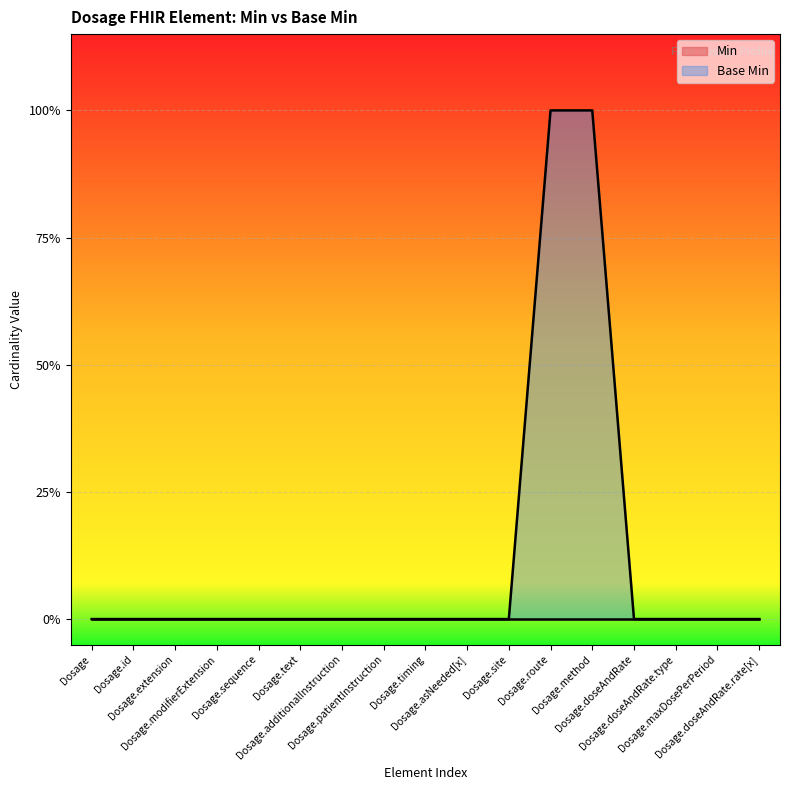

Rank the categories by value from lowest to highest.

Dosage, Dosage.id, Dosage.extension, Dosage.modifierExtension, Dosage.sequence, Dosage.text, Dosage.additionalInstruction, Dosage.patientInstruction, Dosage.timing, Dosage.asNeeded[x], Dosage.site, Dosage.doseAndRate, Dosage.doseAndRate.type, Dosage.maxDosePerPeriod, Dosage.doseAndRate.rate[x], Dosage.route, Dosage.method